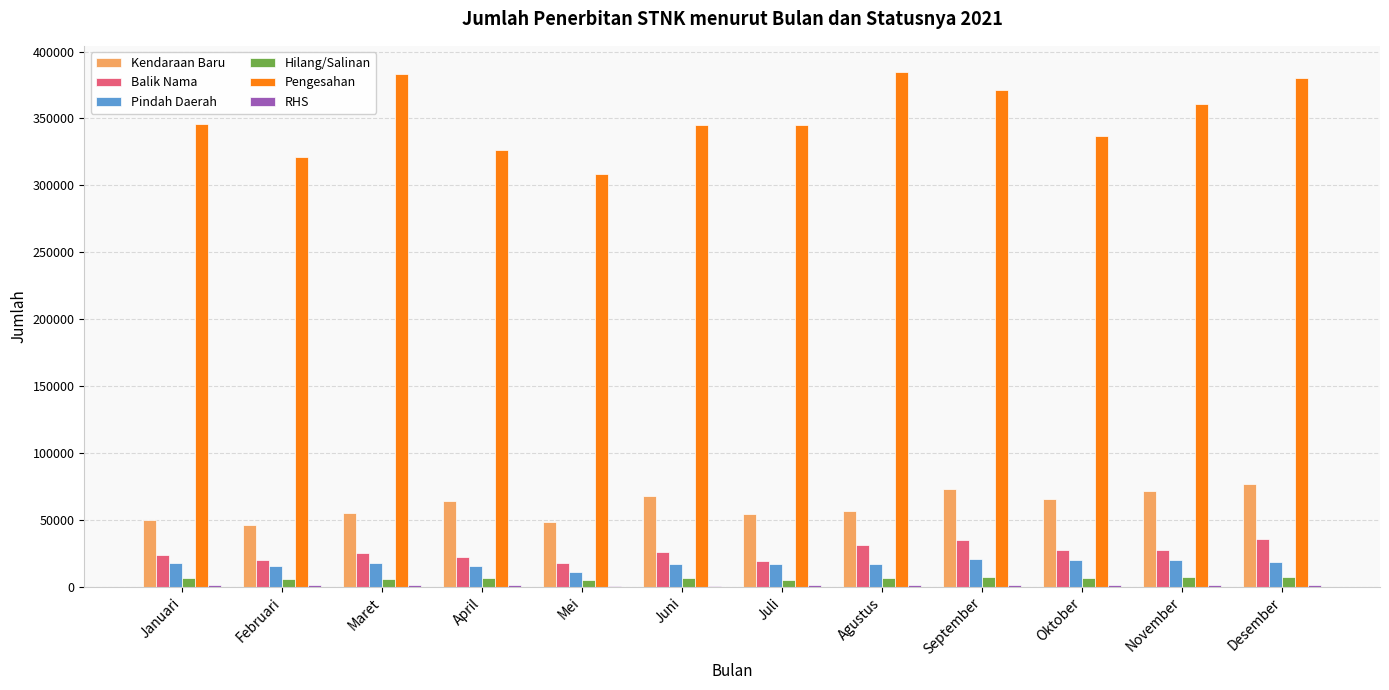

How many distinct data groups are displayed?

6